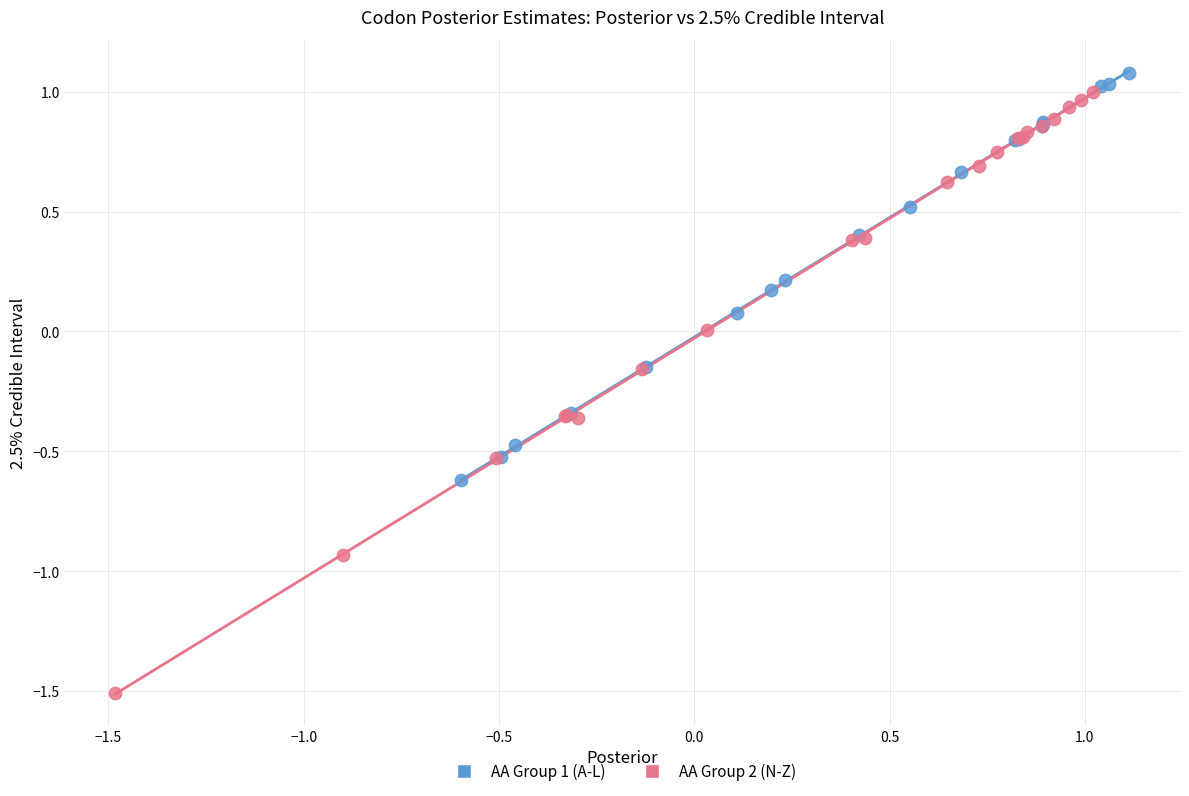

Which series contains the lowest Y value?

AA Group 2 (N-Z)